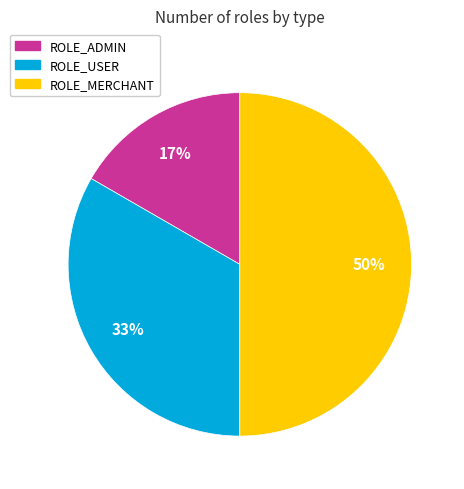

Rank the categories by value from lowest to highest.

ROLE_ADMIN, ROLE_USER, ROLE_MERCHANT